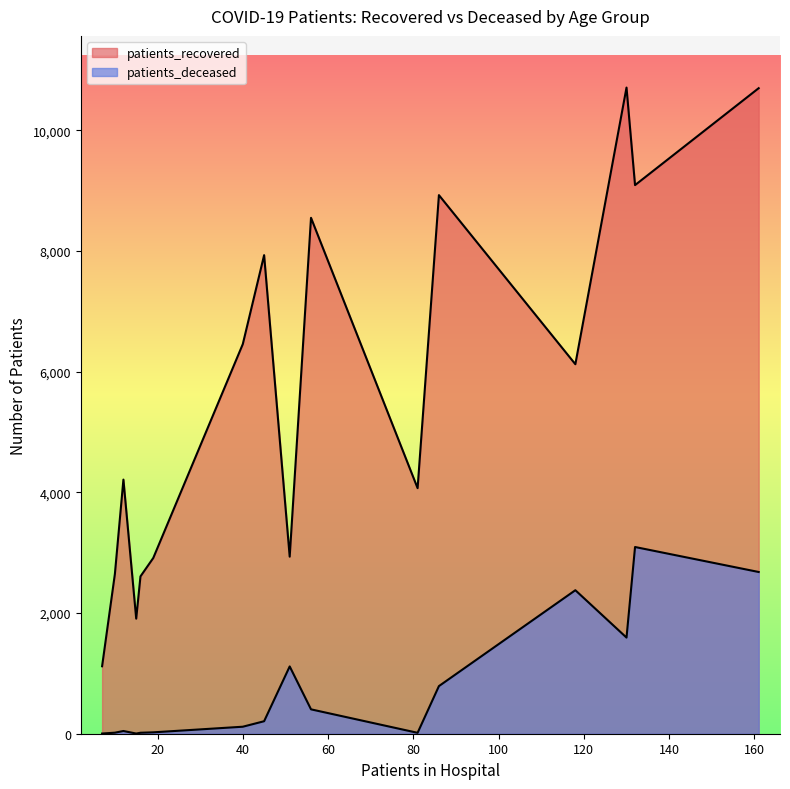

Where is patients_deceased nearest to the value 1548?

70 - 74